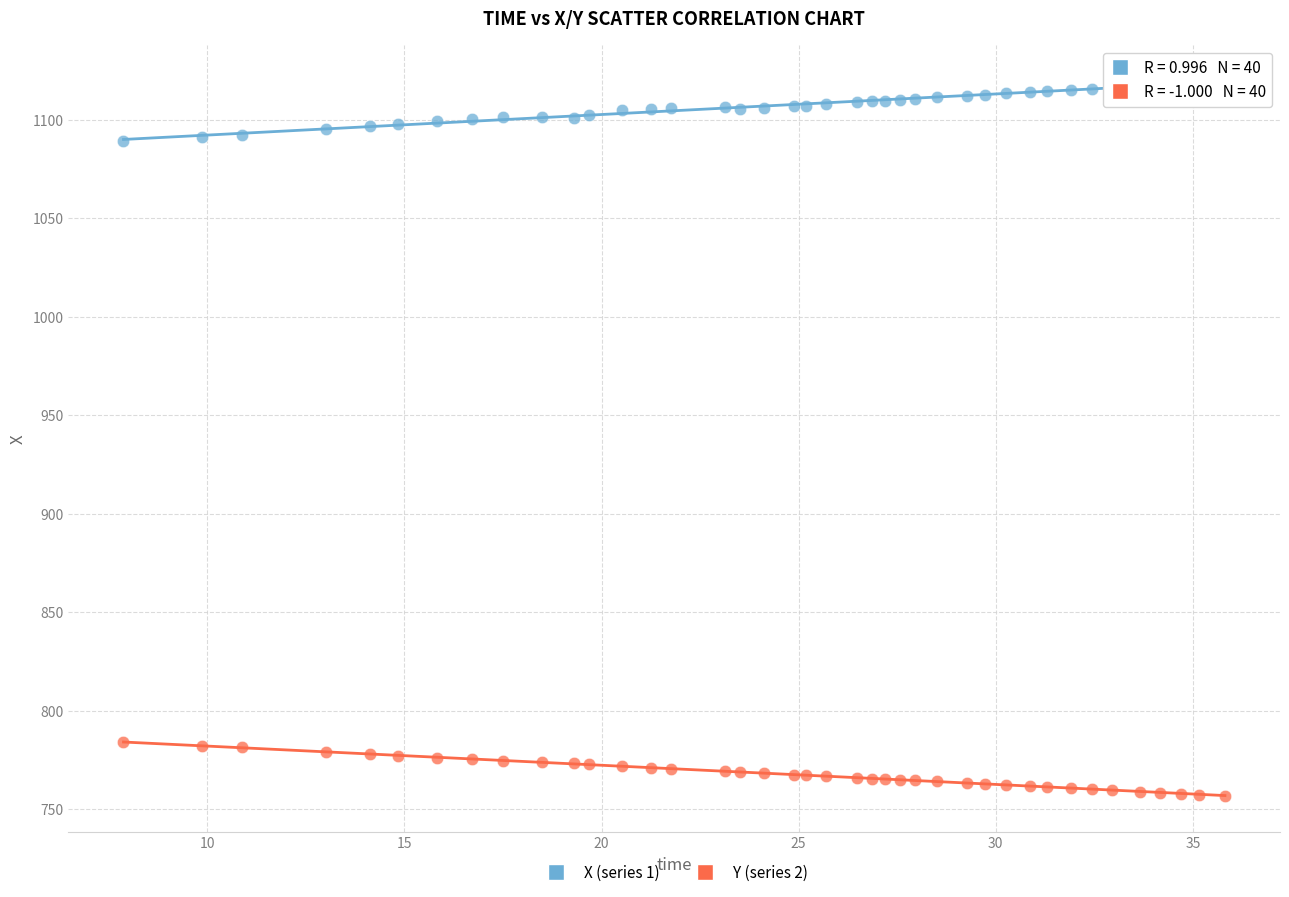

What is the X range (max minus min) for the scatter plot?

27.9